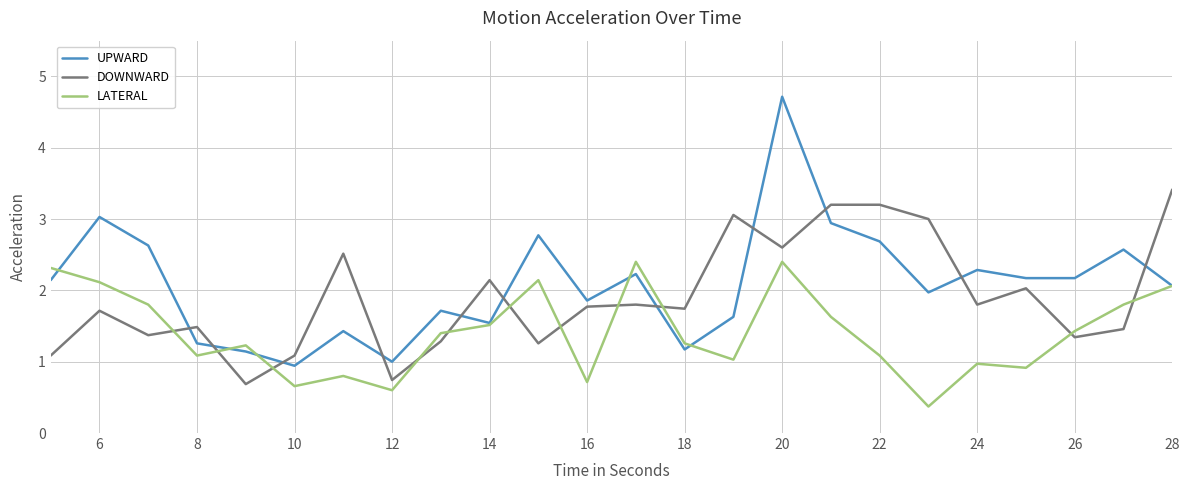

Does the chart display data point markers on the line(s)?

No